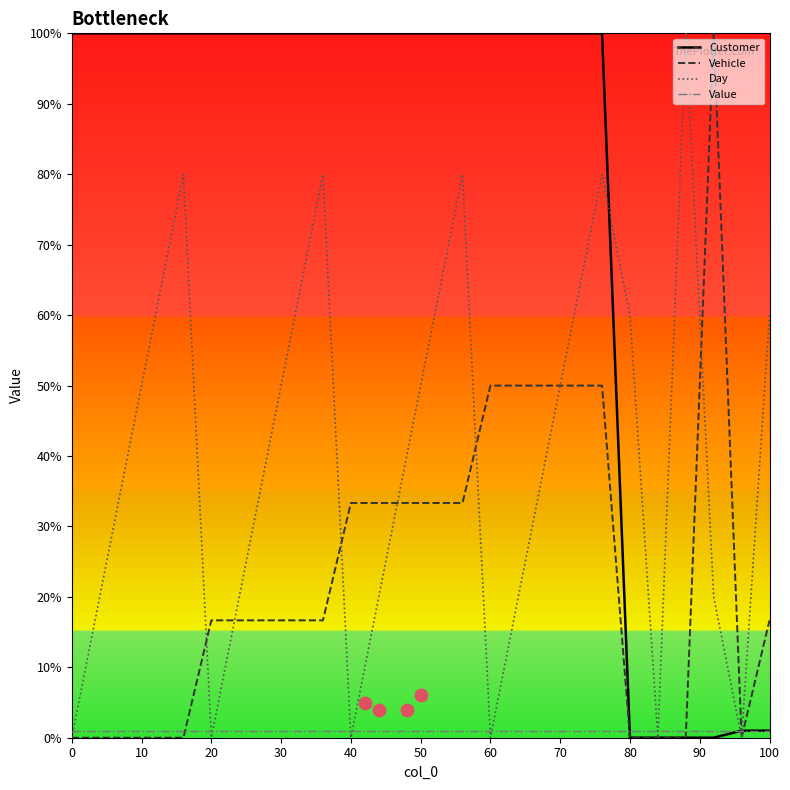

After their last crossing, which series has the higher values: Value or Vehicle?

Vehicle